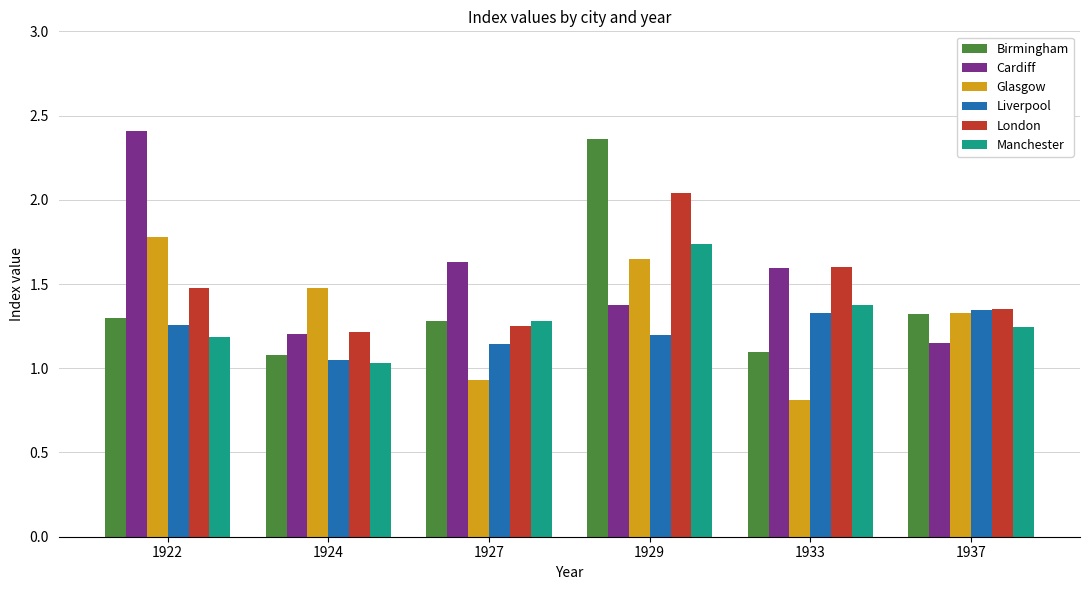

What are all the series names shown in the legend?

Birmingham, Cardiff, Glasgow, Liverpool, London, Manchester